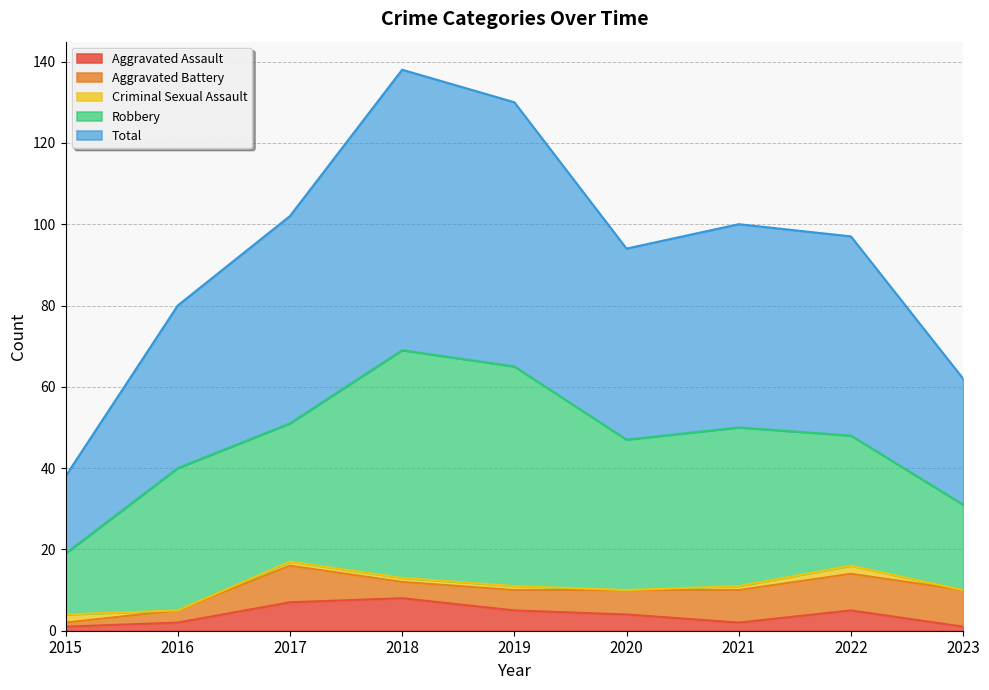

What is the sum of the Aggravated Battery values at 2020 and 2022?

15